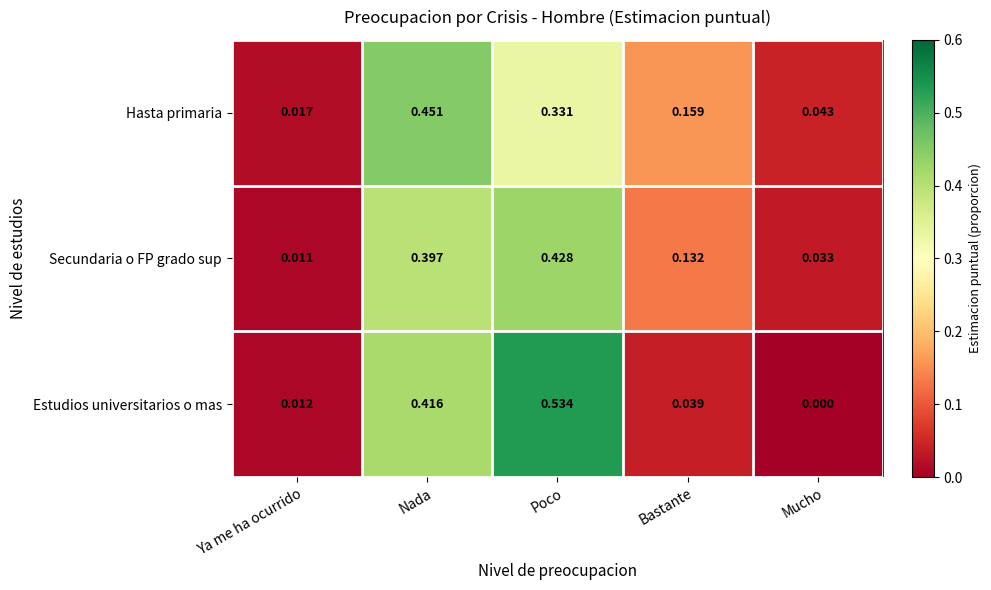

Which label corresponds to the smallest value in the chart?

Mucho